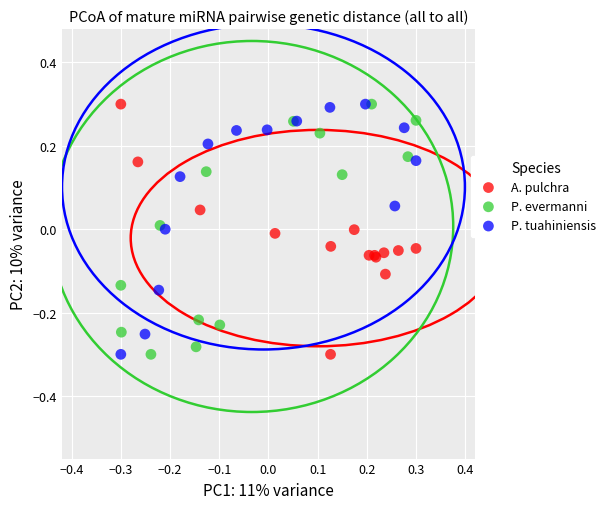

What are all the series names shown in the legend?

A. pulchra, P. evermanni, P. tuahiniensis